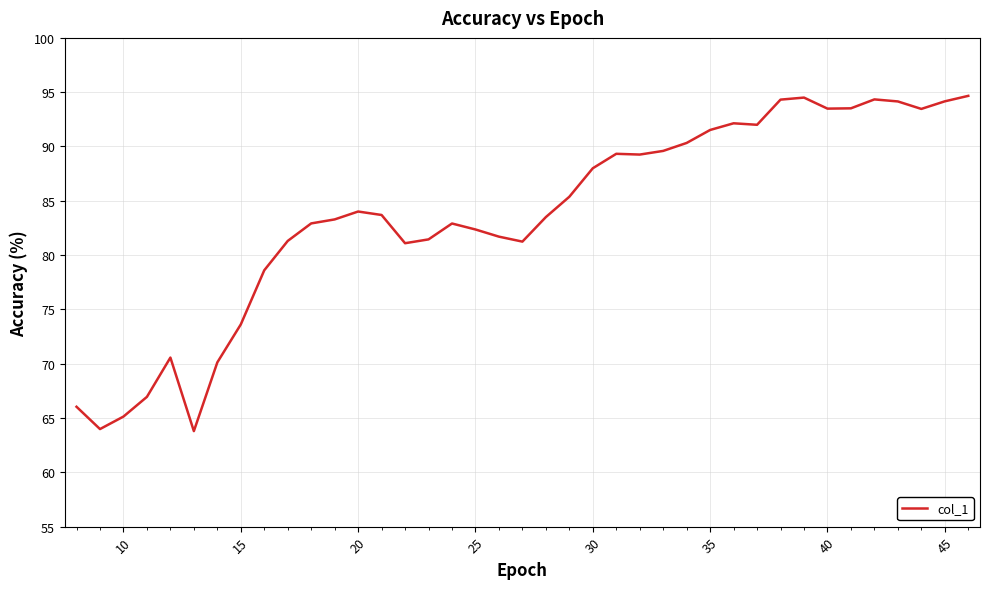

What is the difference between the maximum and minimum values?

30.9